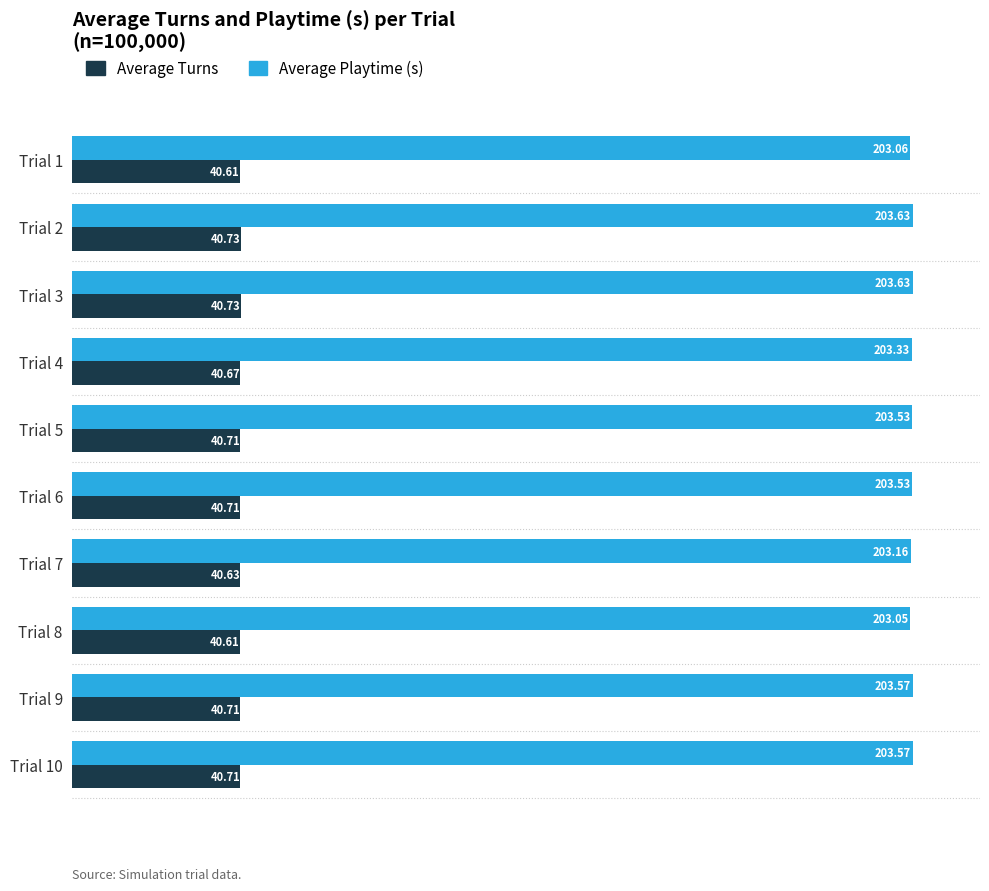

Which series has the largest range (max minus min)?

Average Playtime (s)